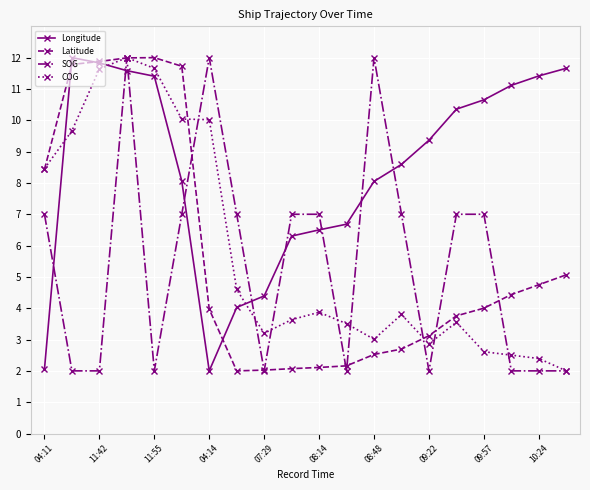

True or false: Latitude and SOG intersect in this chart.

True